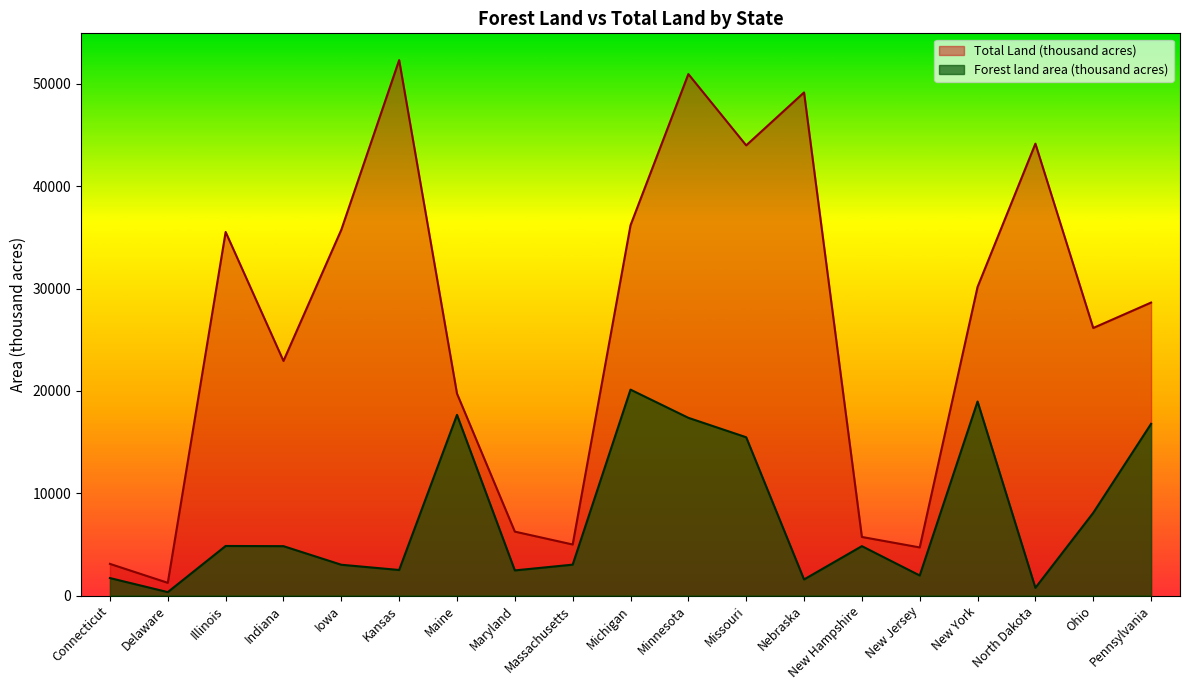

Does the chart have visible grid lines?

No